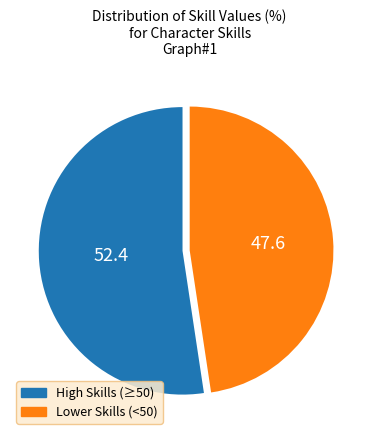

How many slices are in this pie chart?

2